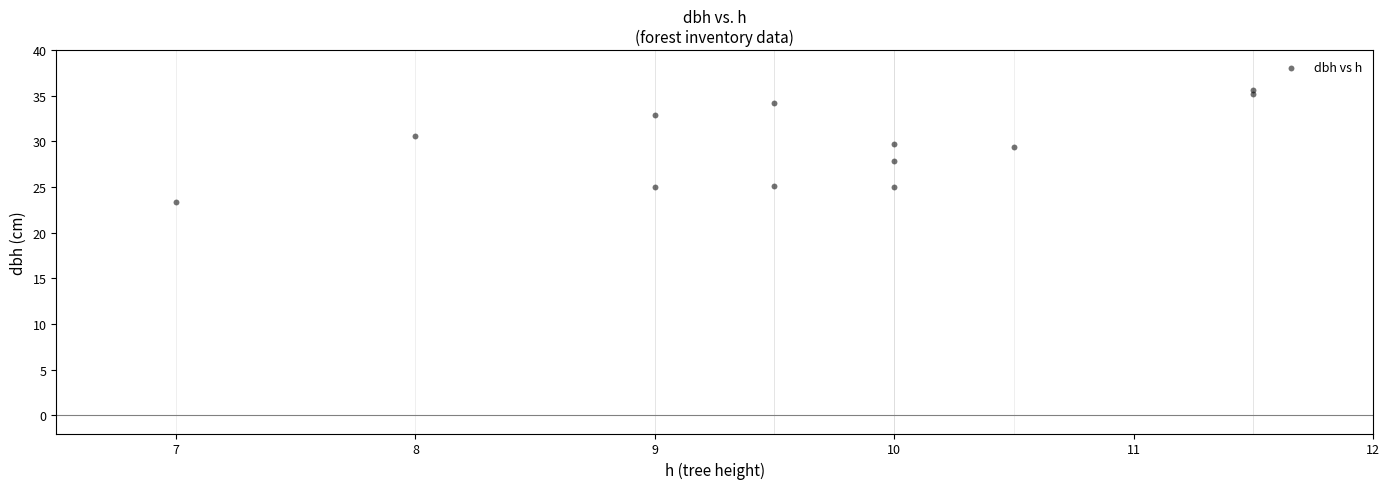

What is the range of Y values (max minus min)?

12.3